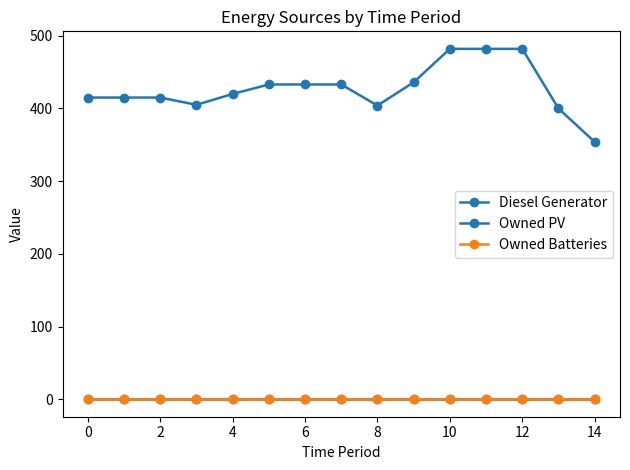

Which series has the widest spread of values?

Diesel Generator